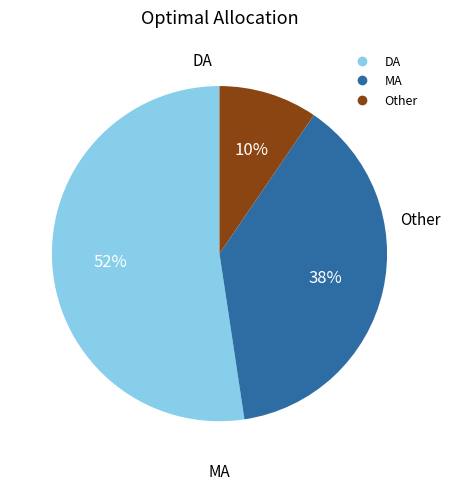

Is the sum of DA and Other greater than half?

Yes